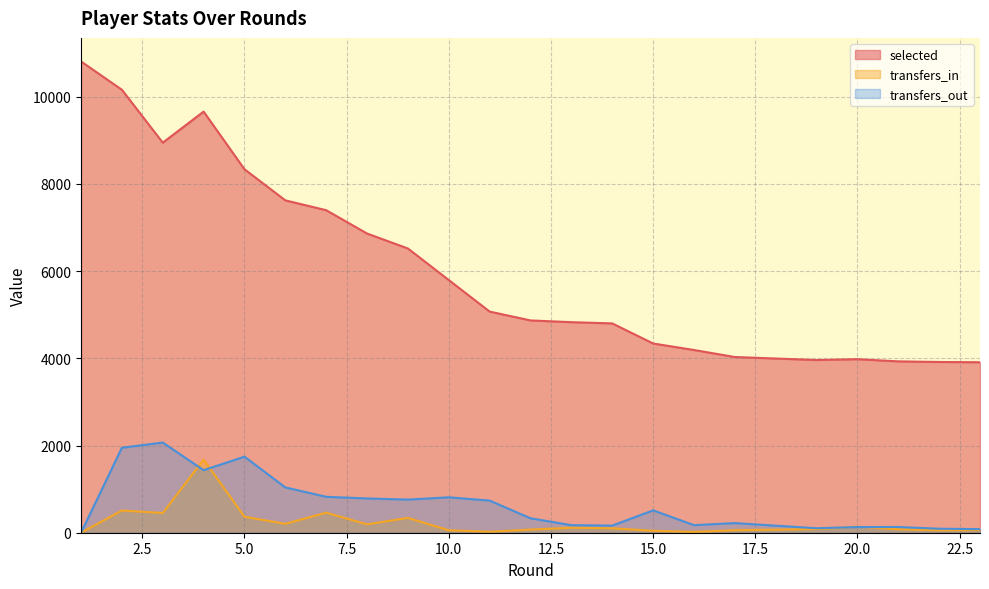

True or false: transfers_in and selected cross at least once.

False